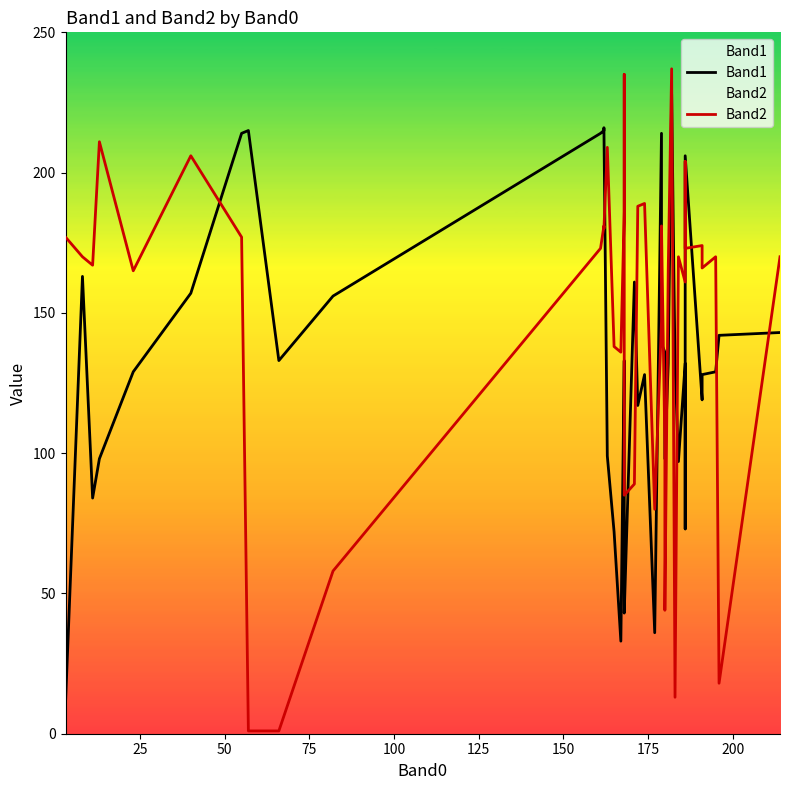

True or false: Band2 and Band1 cross at least once.

True